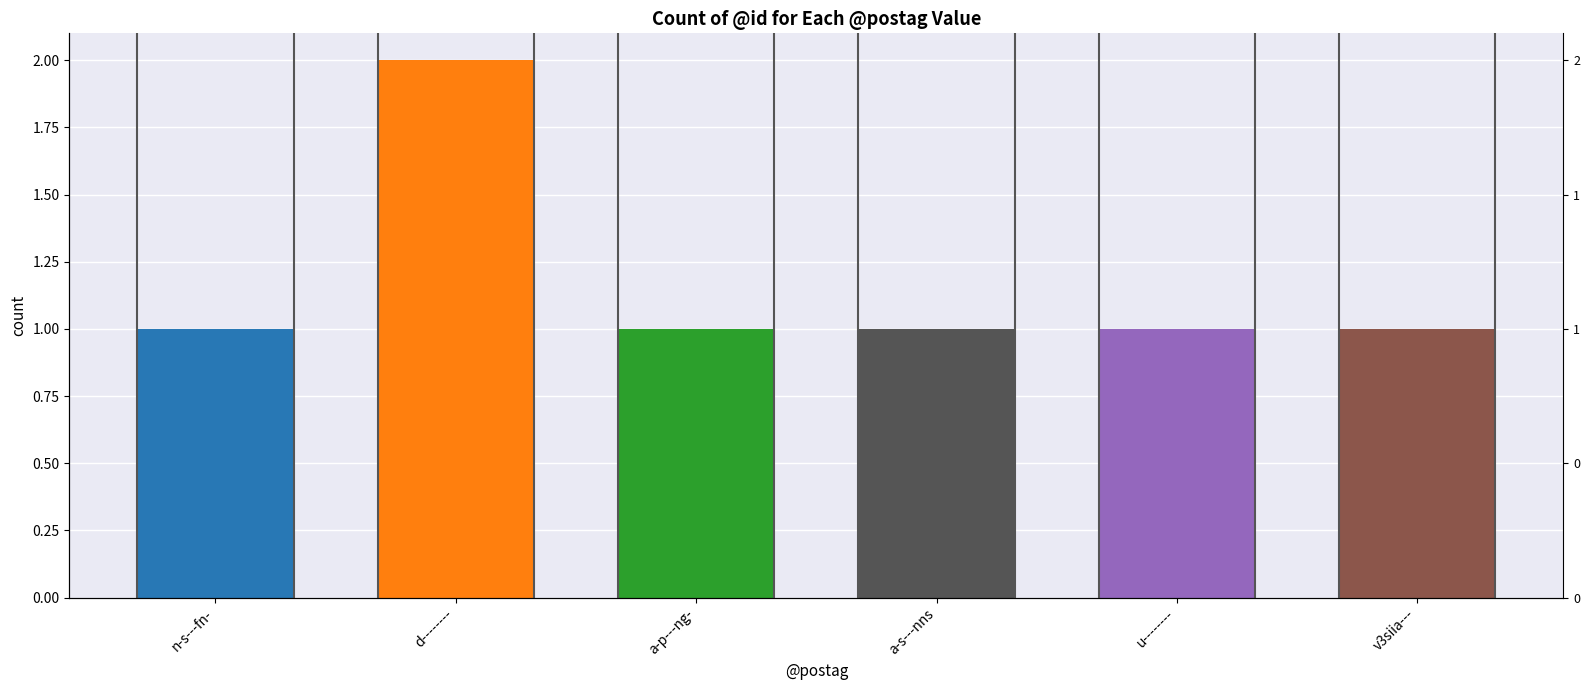

Is it true that the value at u-------- is 2?

False